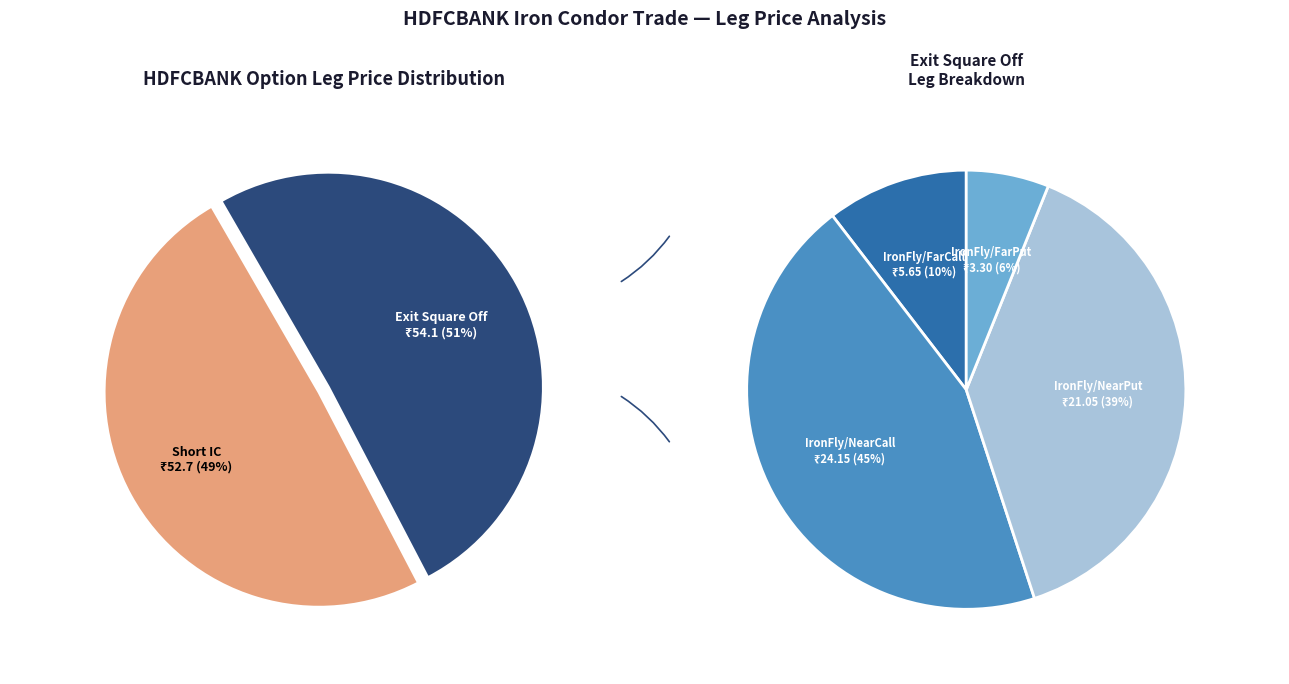

Which slice is the largest?

Exit Square Off